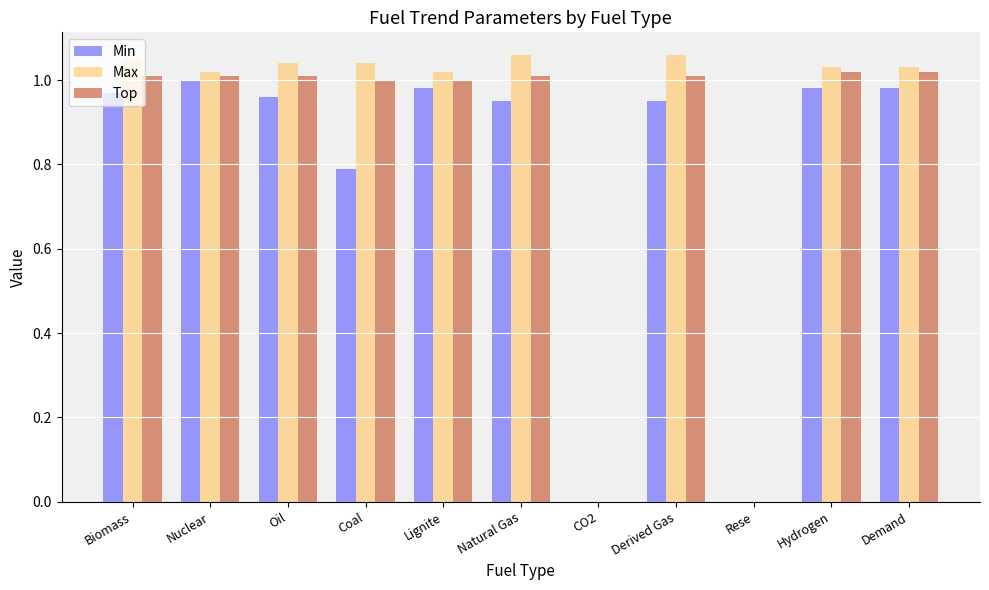

What is the sum of all Min values?

8.6